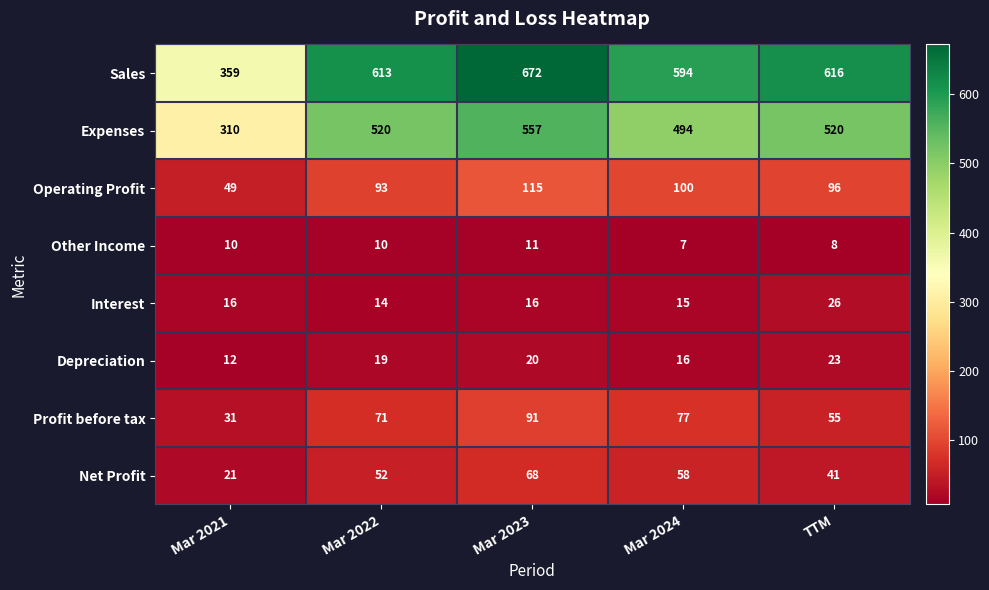

What is the smallest value displayed?

7